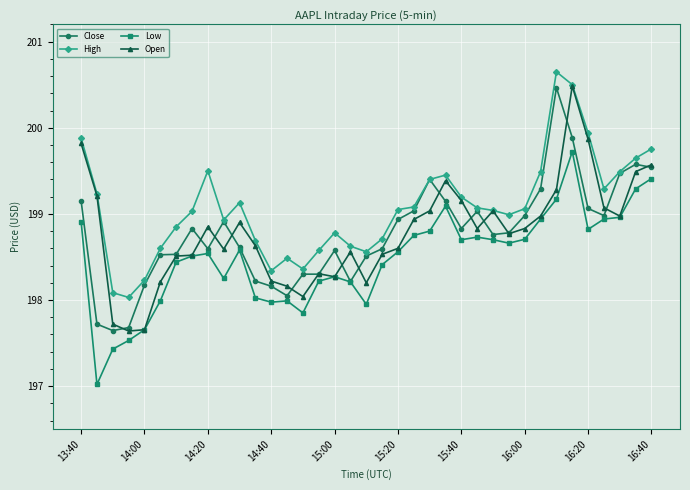

What is the lowest value of the Low series?

197.0